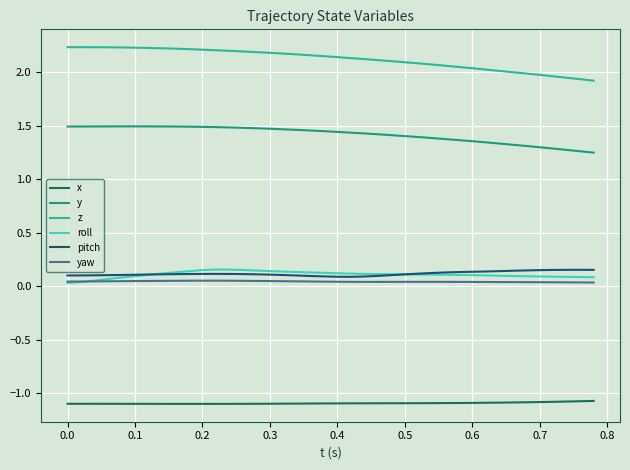

Does the chart have visible grid lines?

Yes